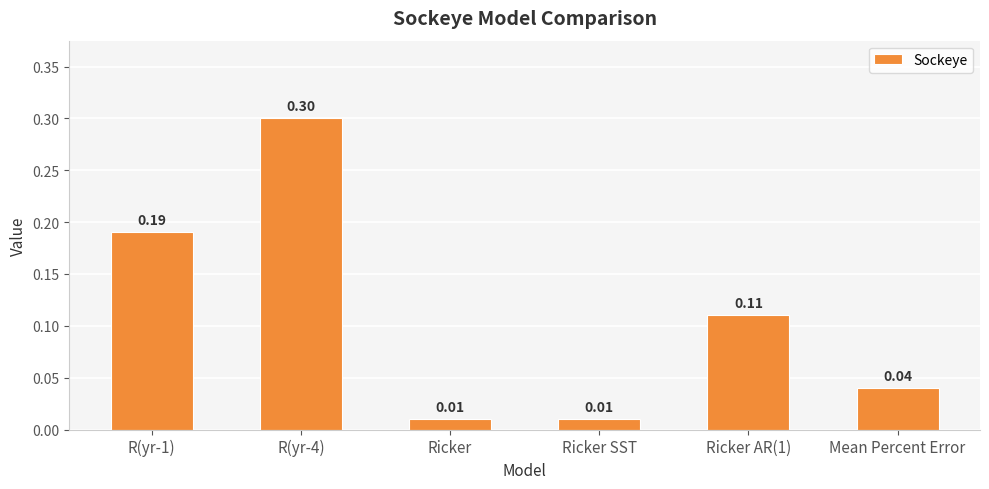

What is the difference between the maximum and second lowest values?

0.3